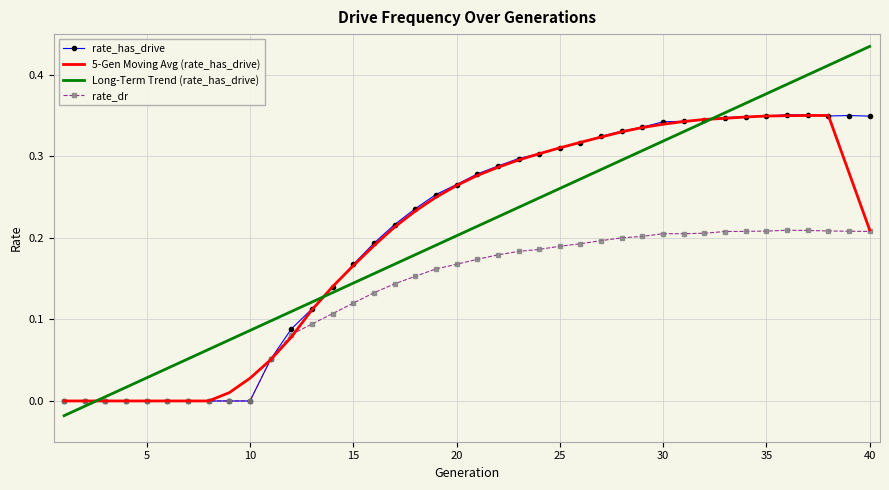

Which series has the widest spread of values?

Long-Term Trend (rate_has_drive)